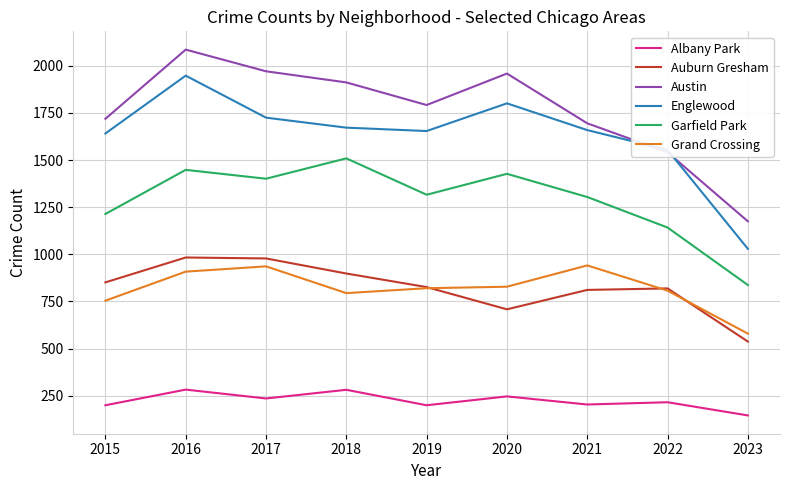

What is the maximum value for Englewood?

1948